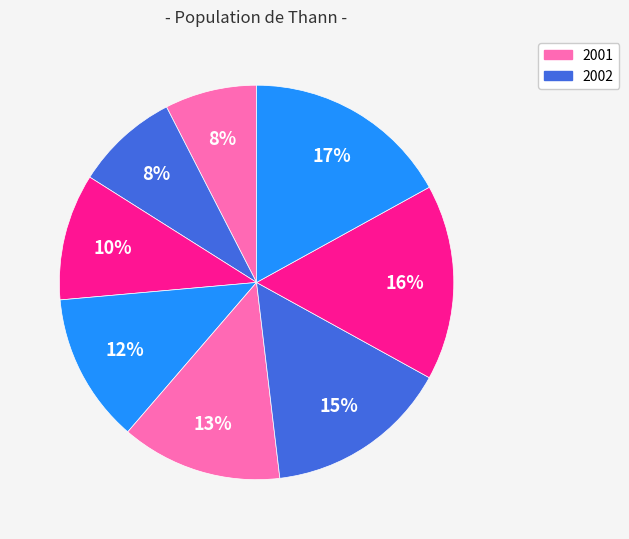

Does any single category account for the majority?

No